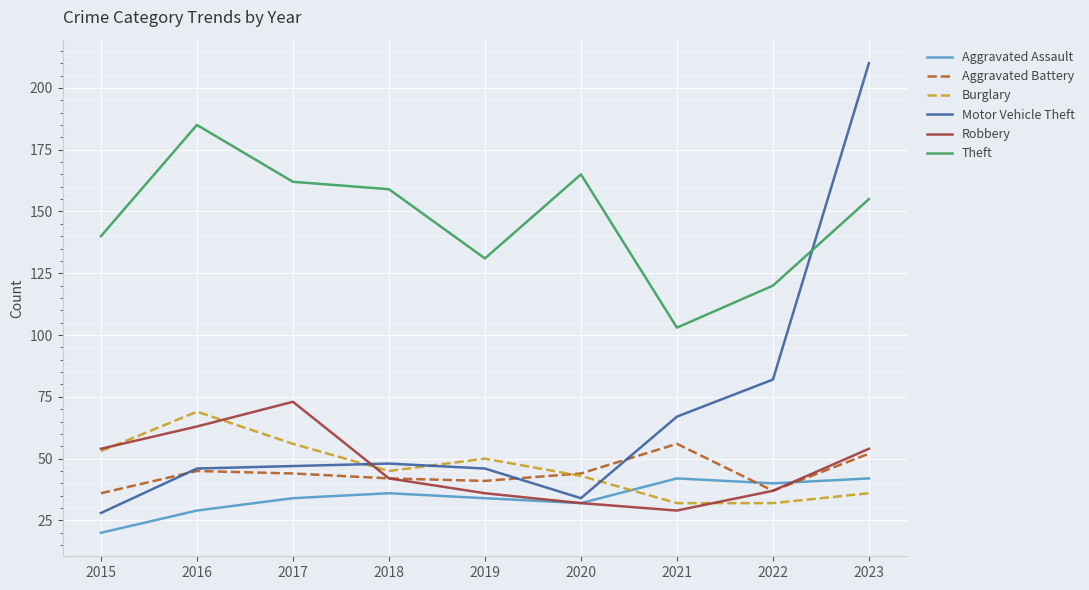

What are all the series names shown in the legend?

Aggravated Assault, Aggravated Battery, Burglary, Motor Vehicle Theft, Robbery, Theft